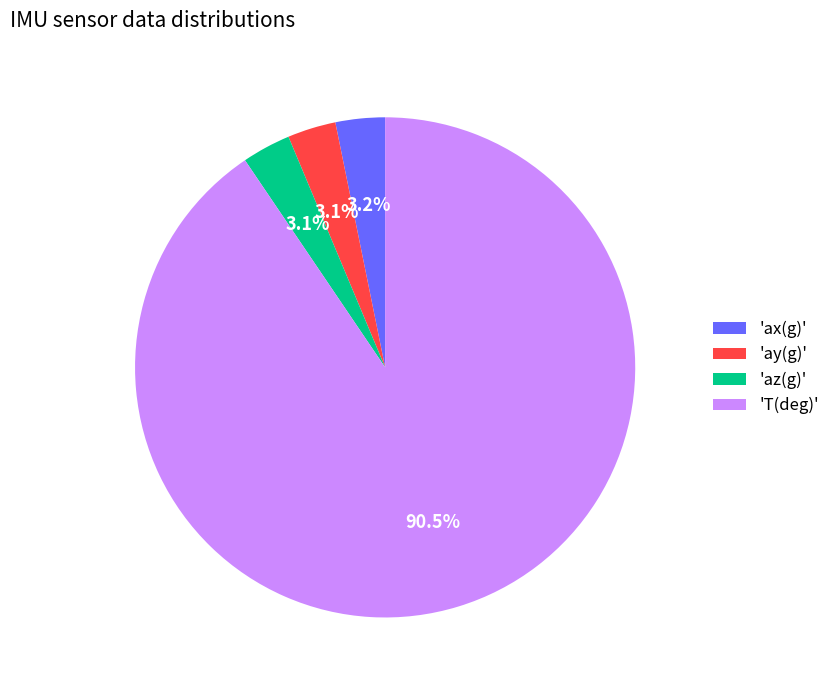

Which slice is the largest?

'T(deg)'